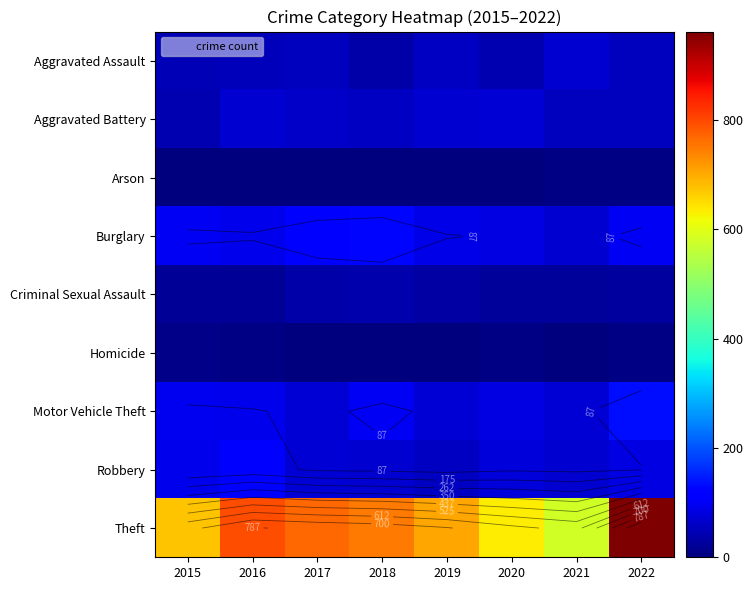

What is the difference between the Theft values at 2020 and 2019?

72